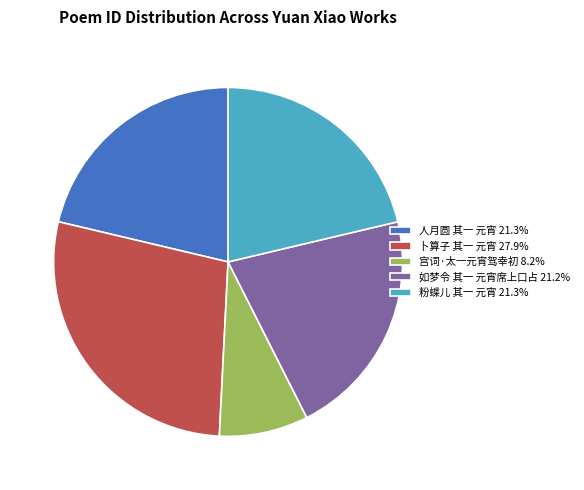

Approximately how many times larger is the value at 卜算子 其一 元宵 compared to 粉蝶儿 其一 元宵?

1.3